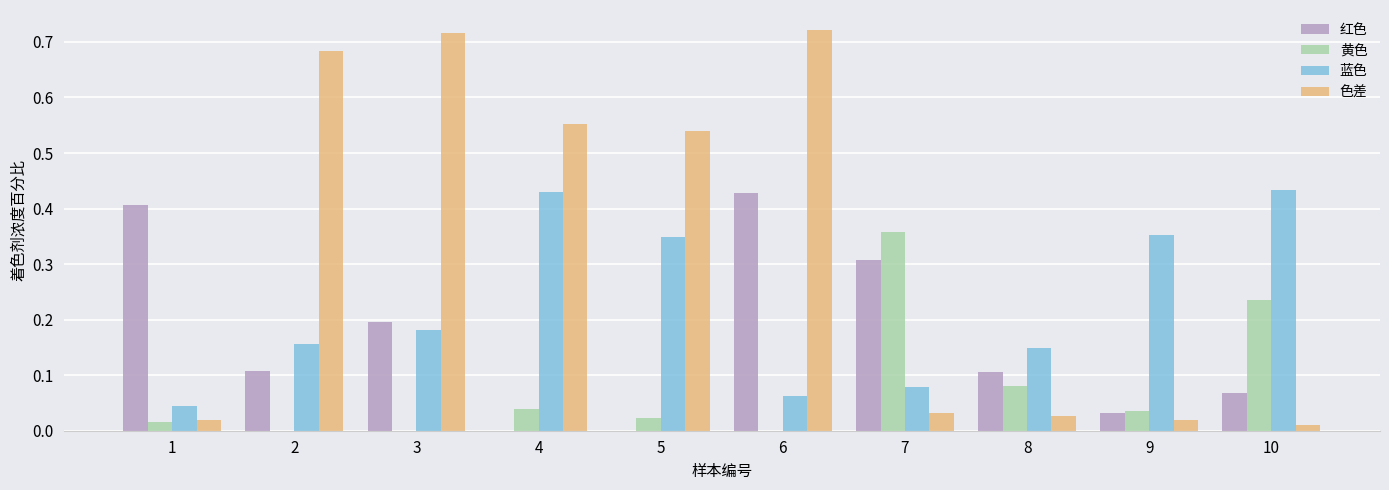

Does the chart contain stacked bars?

No